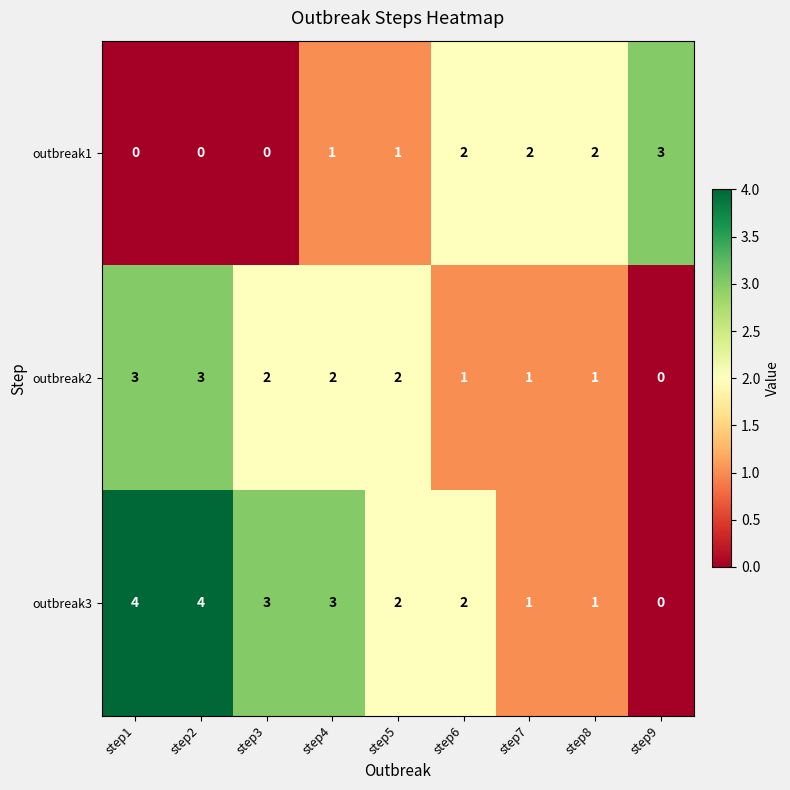

At how many categories does at least one series exceed 1?

9